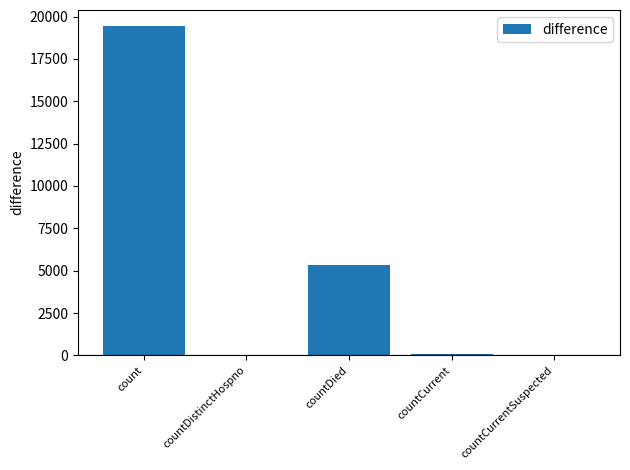

How many series are shown in this chart?

1